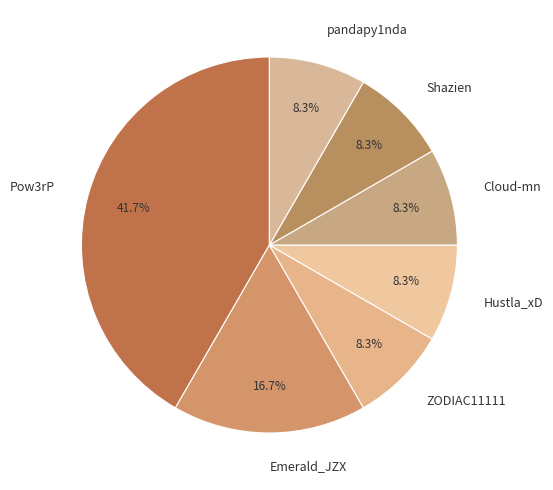

The Emerald_JZX slice represents 17% of the pie. True or false?

True